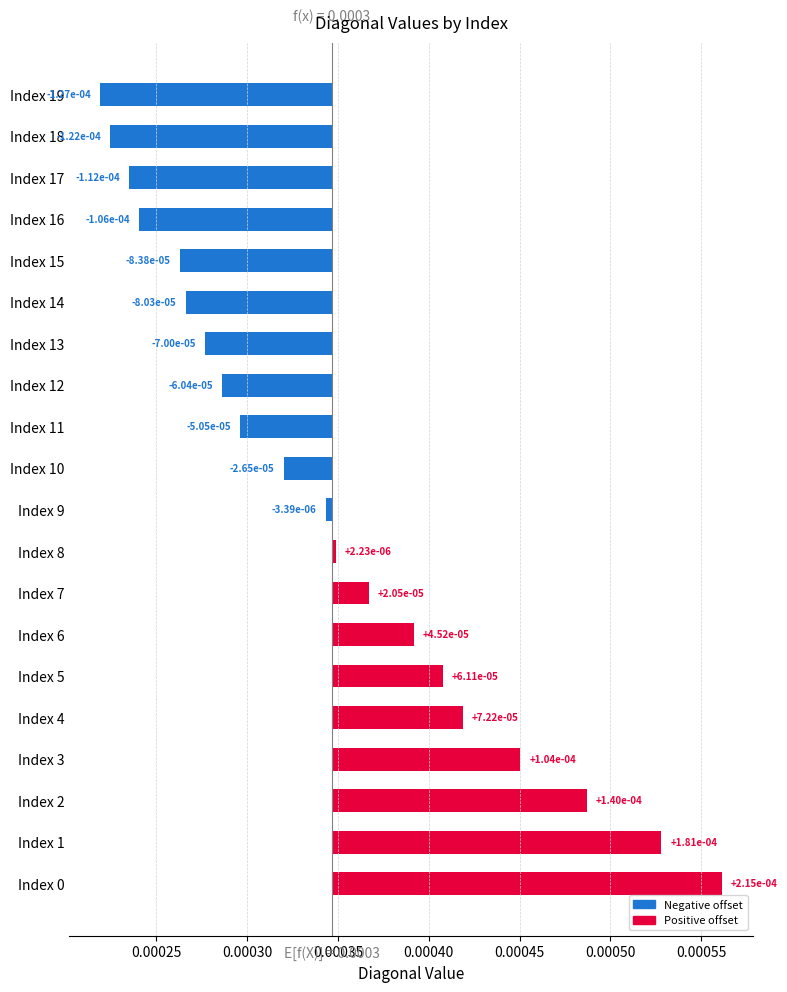

True or false: the data shows -0.0 at Index 15.

True